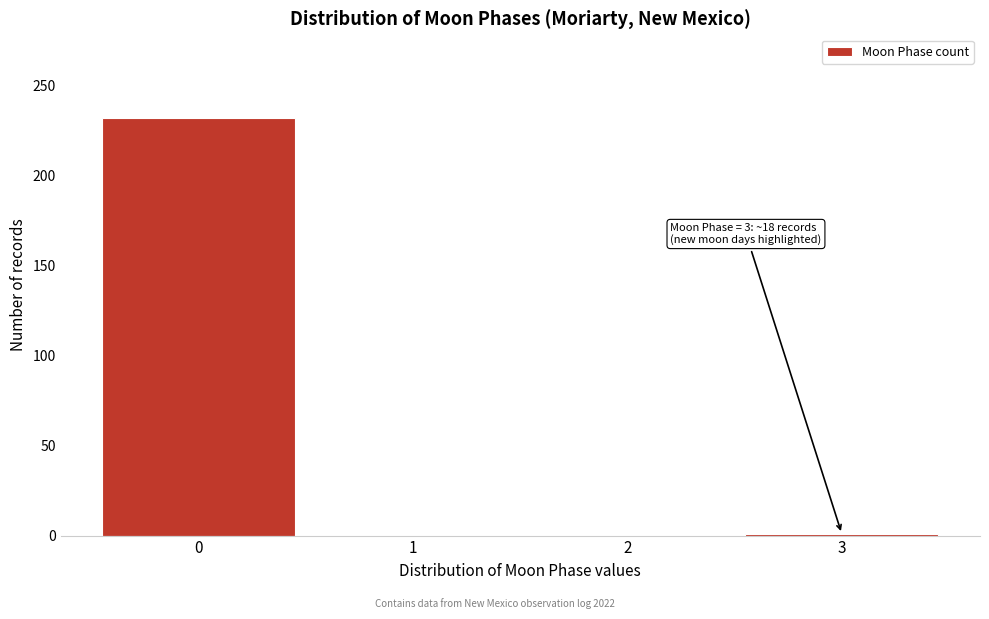

What is the change in value from 0 to 2?

-232